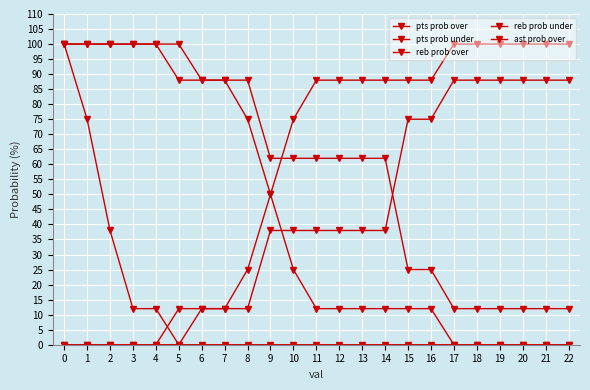

Count the number of data series in this chart.

5